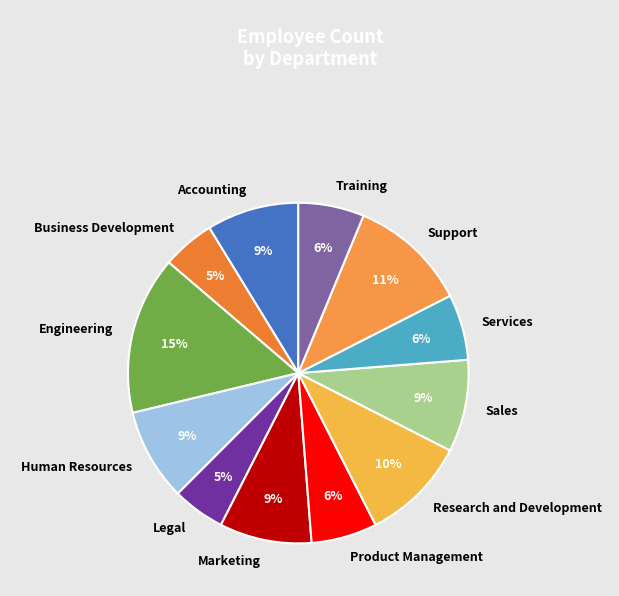

Does Human Resources represent more than half of the total?

No